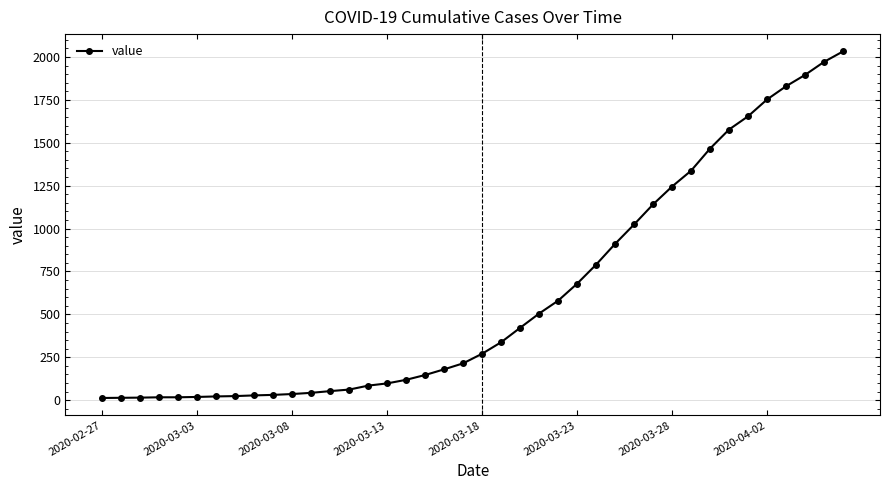

What is the difference between the maximum and minimum values?

2019